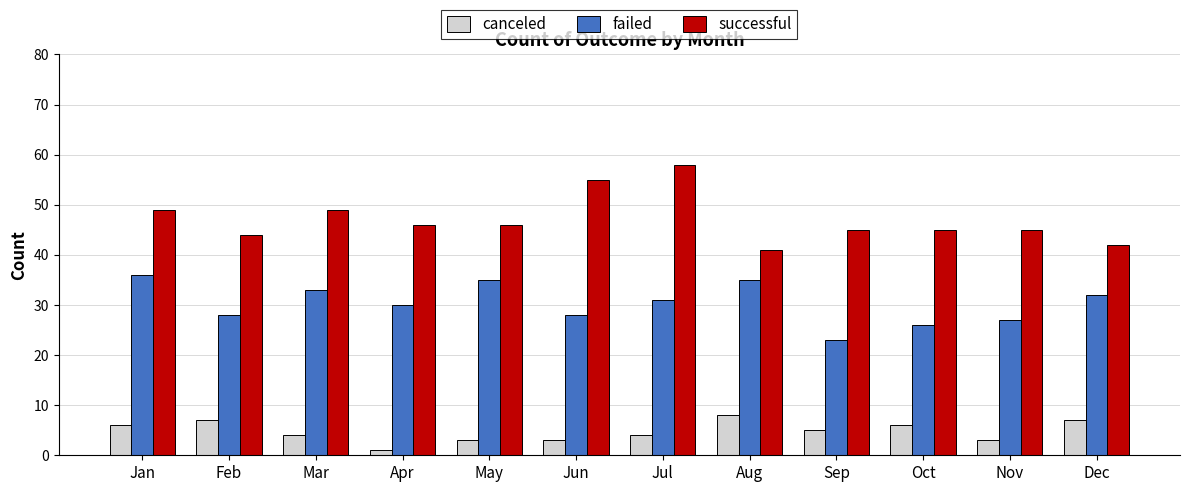

The canceled series shows 3 at Dec. True or false?

False